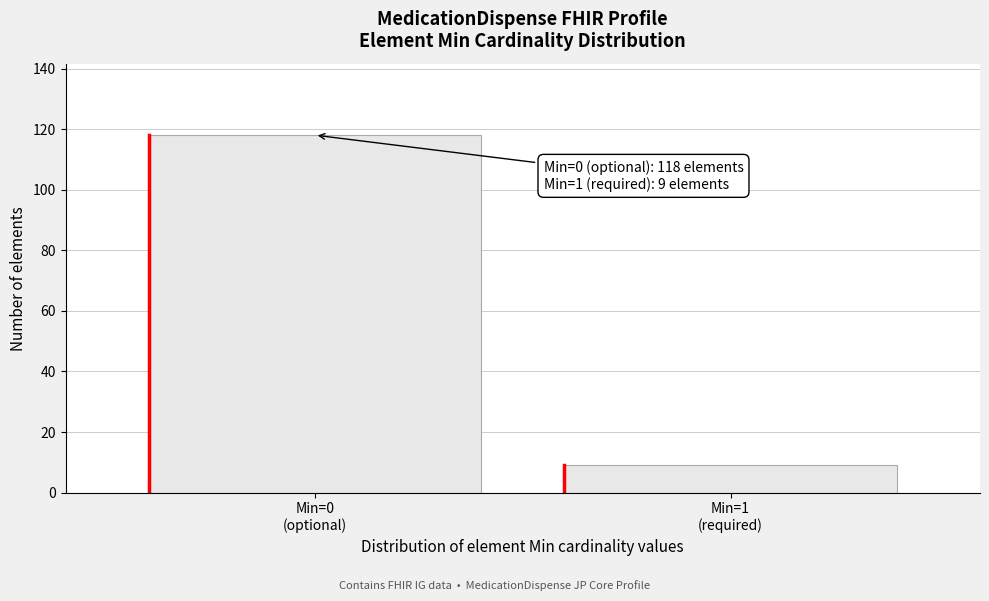

Reading left to right, transcribe all the data shown in this chart.

118	9